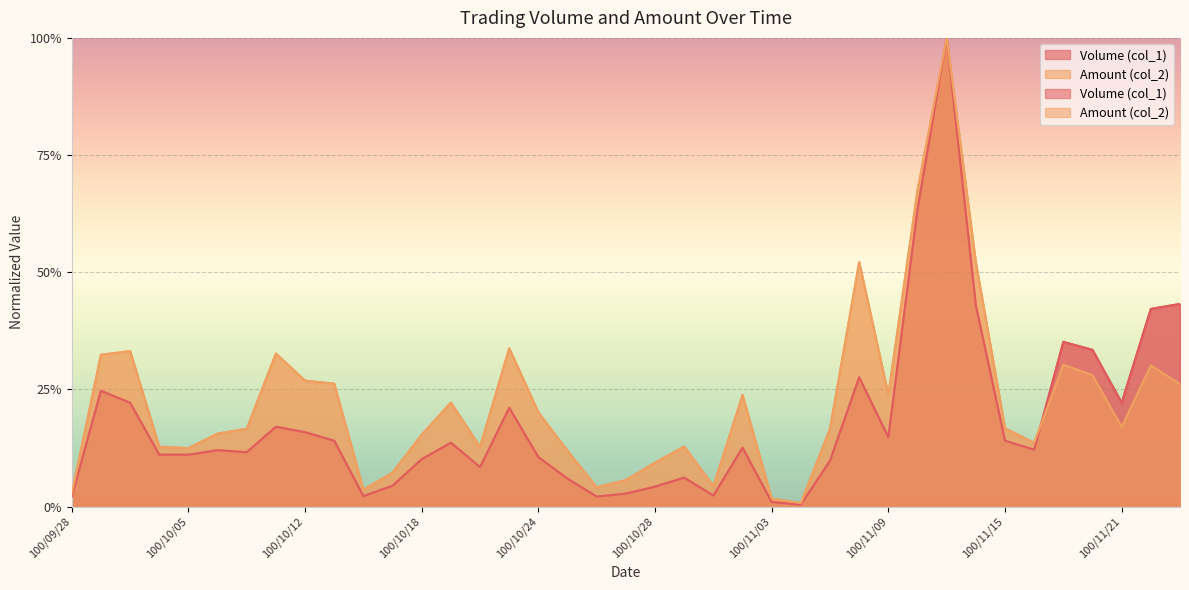

The value of Amount (col_2) at 100/11/09 is 0.2. True or false?

True